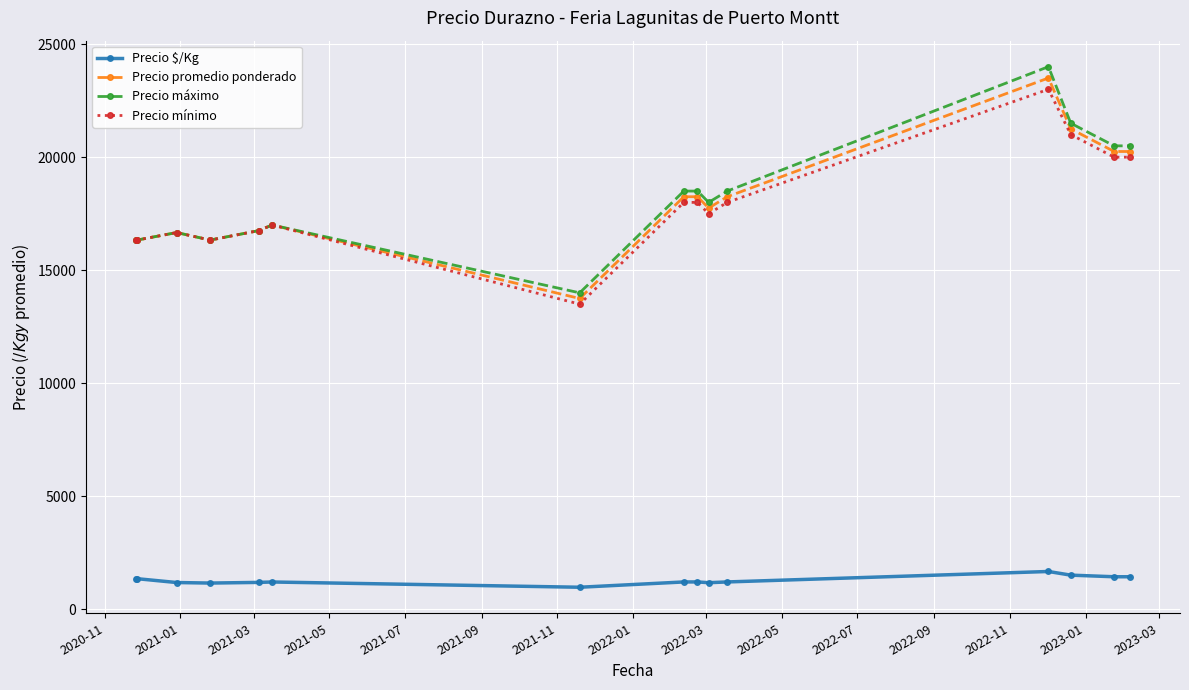

How many distinct data groups are displayed?

4